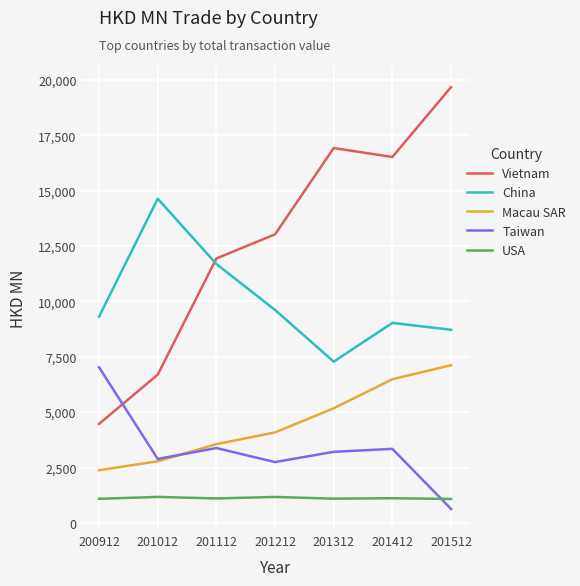

How many series are shown in this chart?

5